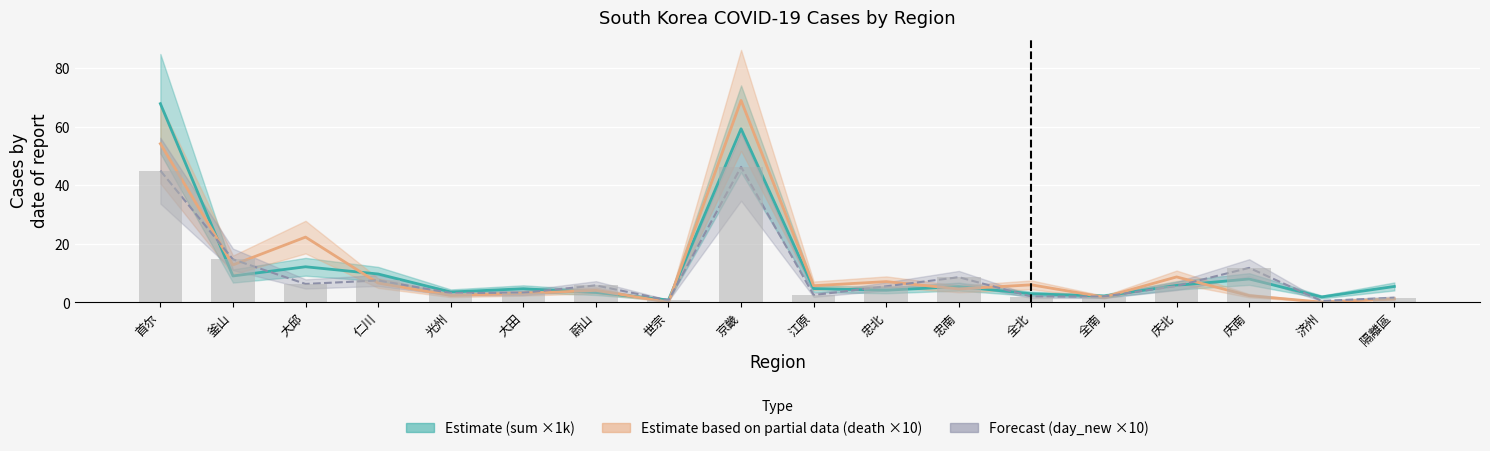

What is the difference between the second highest and minimum values in the death series?

54.1